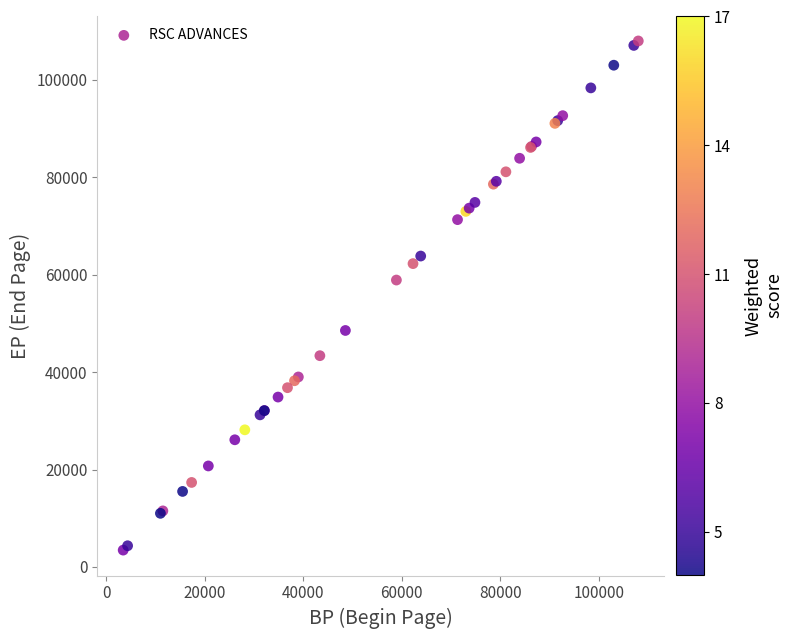

What Y value in the scatter plot is closest to 55730?

58911